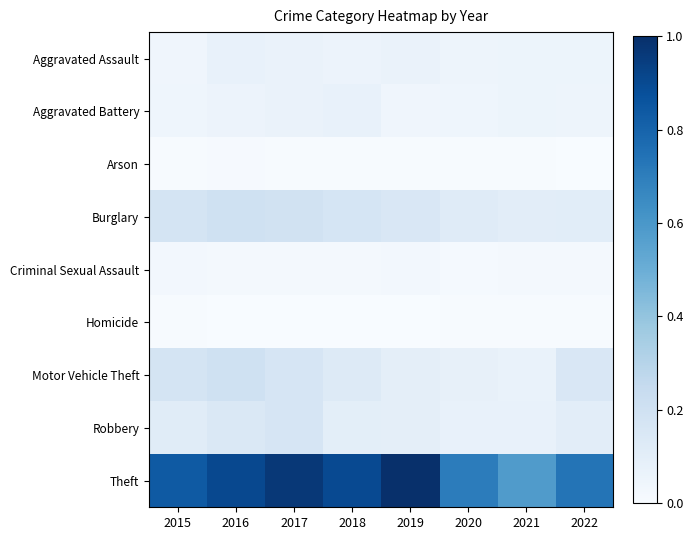

Reading left to right, what are all the values shown in this chart?

Aggravated Assault: 2015=0.0	2016=0.1	2017=0.1	2018=0.1	2019=0.1	2020=0.0	2021=0.1	2022=0.1
Aggravated Battery: 2015=0.0	2016=0.1	2017=0.1	2018=0.1	2019=0.0	2020=0.0	2021=0.1	2022=0.0
Arson: 2015=0.0	2016=0.0	2017=0.0	2018=0.0	2019=0.0	2020=0.0	2021=0.0	2022=0.0
Burglary: 2015=0.2	2016=0.2	2017=0.2	2018=0.2	2019=0.2	2020=0.1	2021=0.1	2022=0.1
Criminal Sexual Assault: 2015=0.0	2016=0.0	2017=0.0	2018=0.0	2019=0.0	2020=0.0	2021=0.0	2022=0.0
Homicide: 2015=0.0	2016=0.0	2017=0.0	2018=0.0	2019=0.0	2020=0.0	2021=0.0	2022=0.0
Motor Vehicle Theft: 2015=0.2	2016=0.2	2017=0.2	2018=0.1	2019=0.1	2020=0.1	2021=0.1	2022=0.1
Robbery: 2015=0.1	2016=0.1	2017=0.2	2018=0.1	2019=0.1	2020=0.1	2021=0.1	2022=0.1
Theft: 2015=0.8	2016=0.9	2017=1.0	2018=0.9	2019=1.0	2020=0.7	2021=0.6	2022=0.7